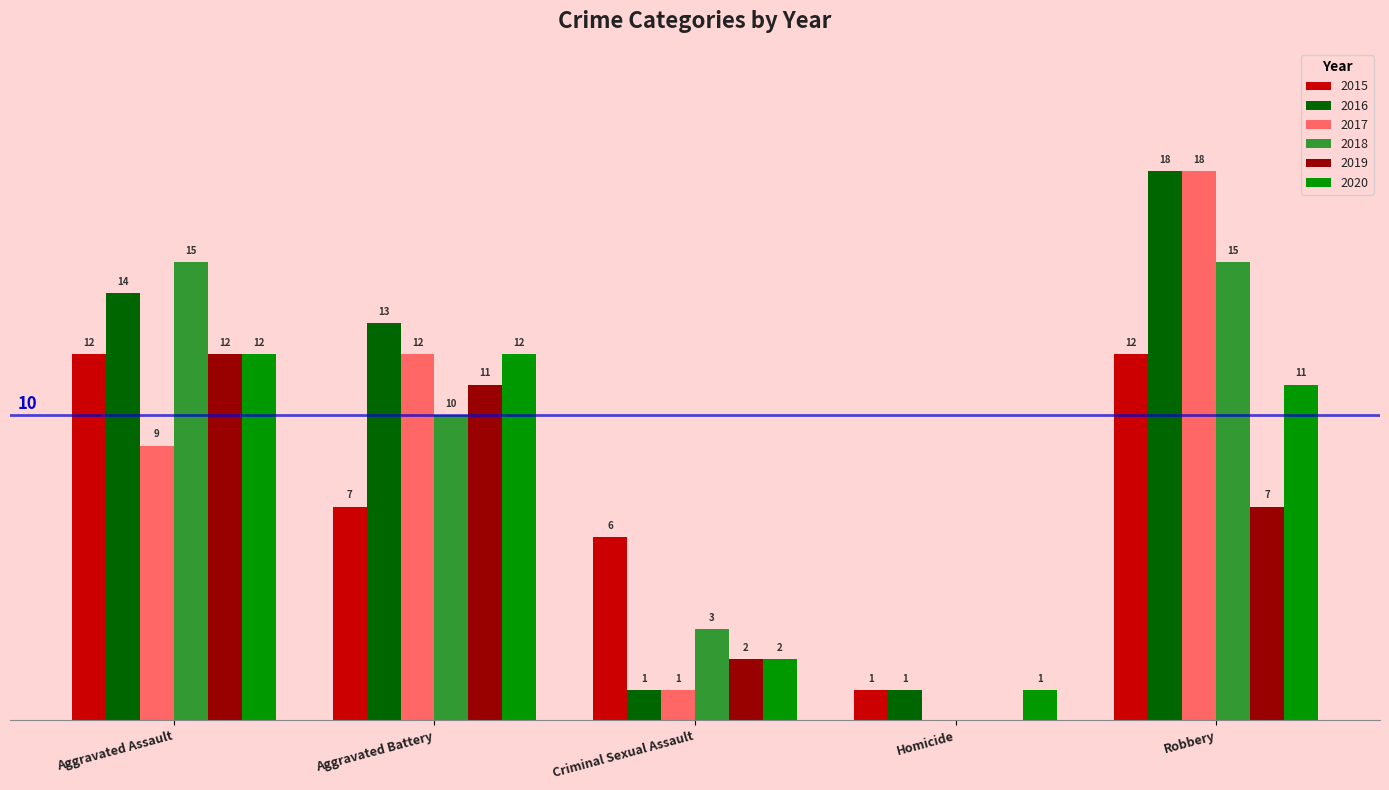

Is the value of 2015 at Robbery greater than the value of 2017 at Criminal Sexual Assault?

Yes